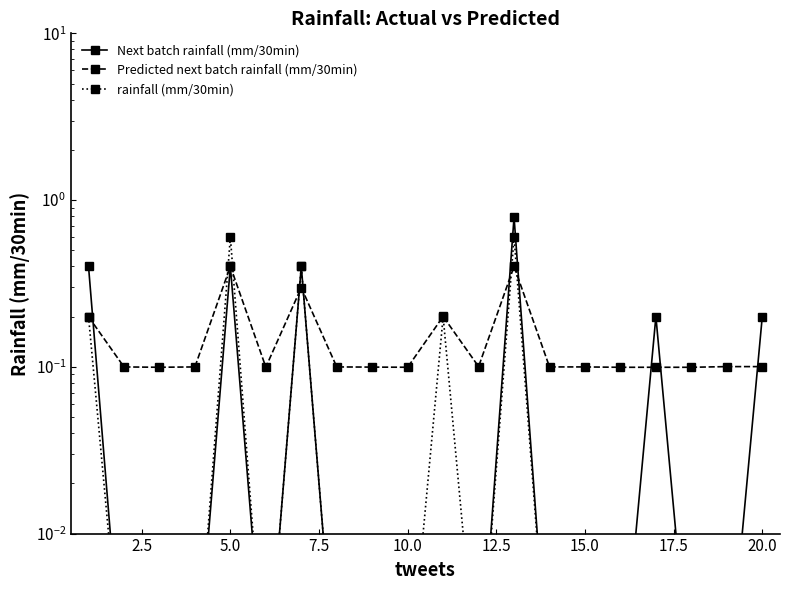

Count the number of categories in the chart.

20